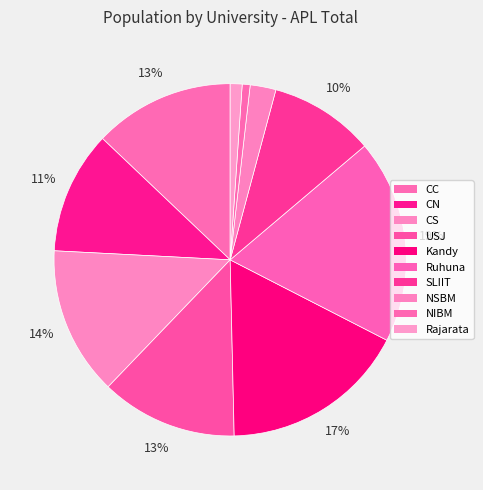

To the nearest percent, what is the average slice percentage?

10%